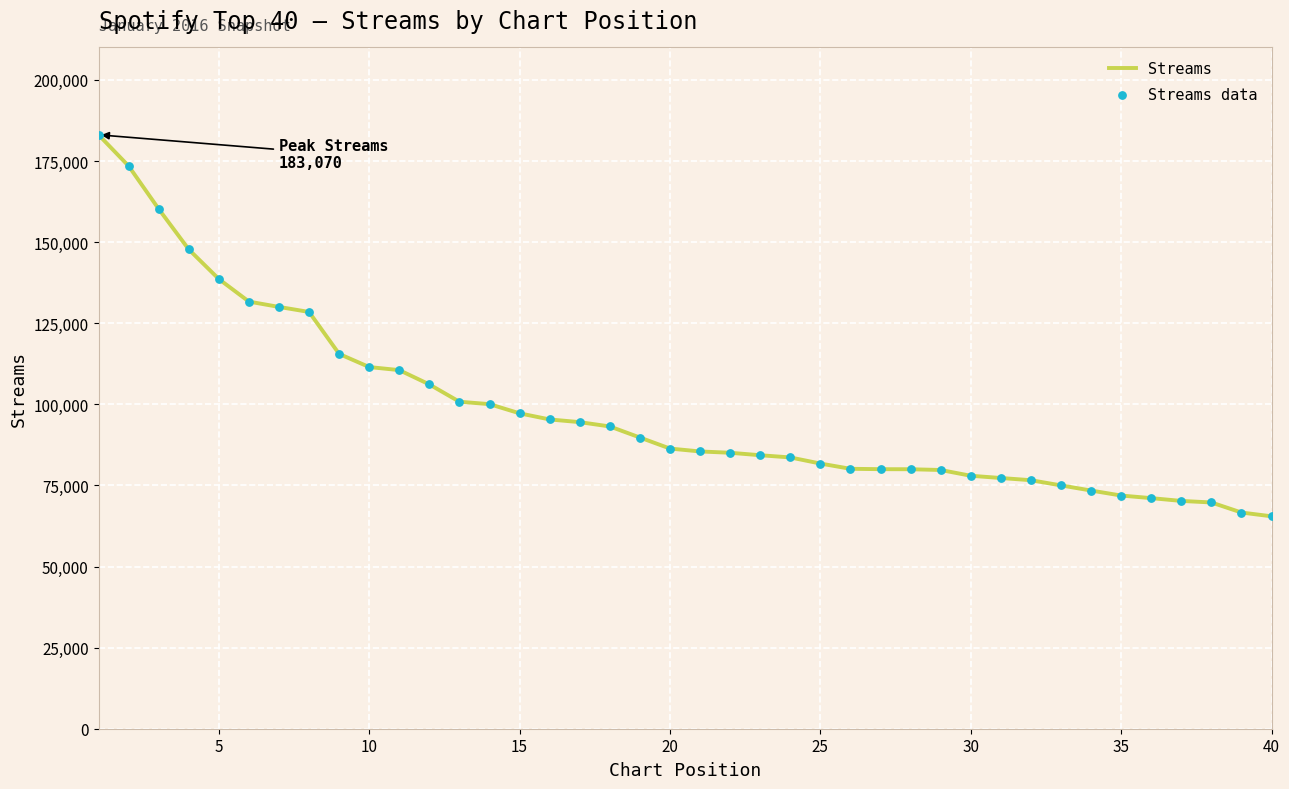

What is the greatest value displayed?

183070